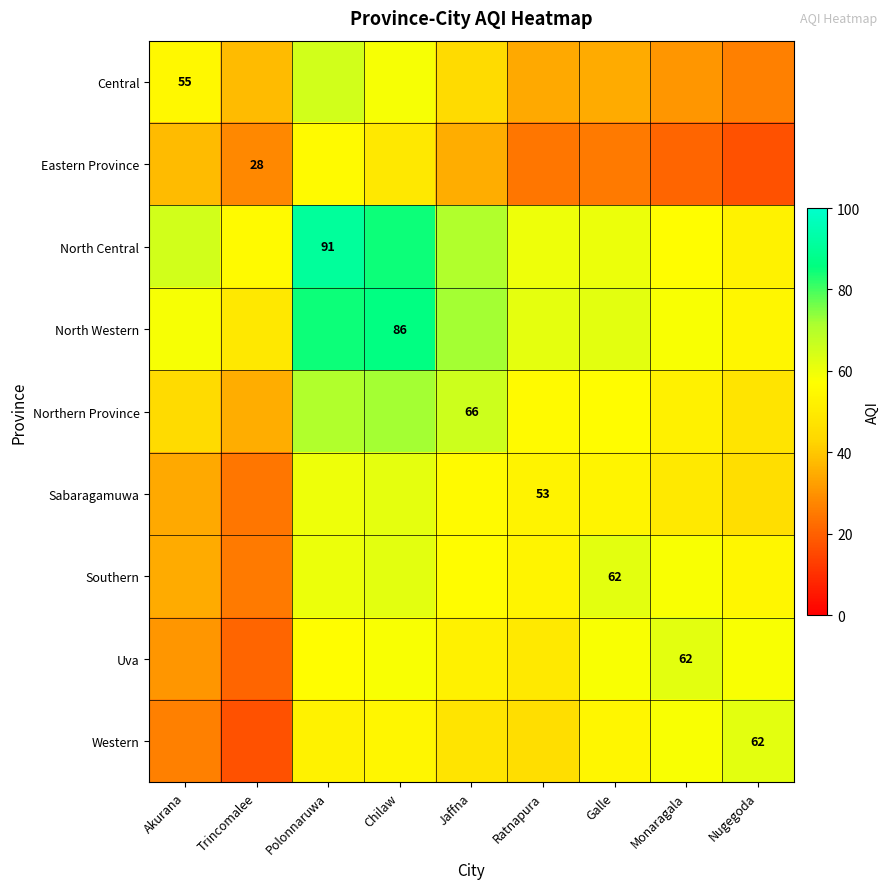

Is it true that North Central equals 91.0 at Polonnaruwa?

True